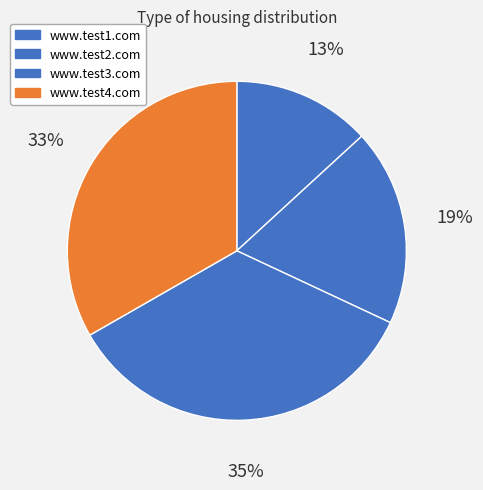

What percentage is NOT represented by www.test2.com?

81.2%